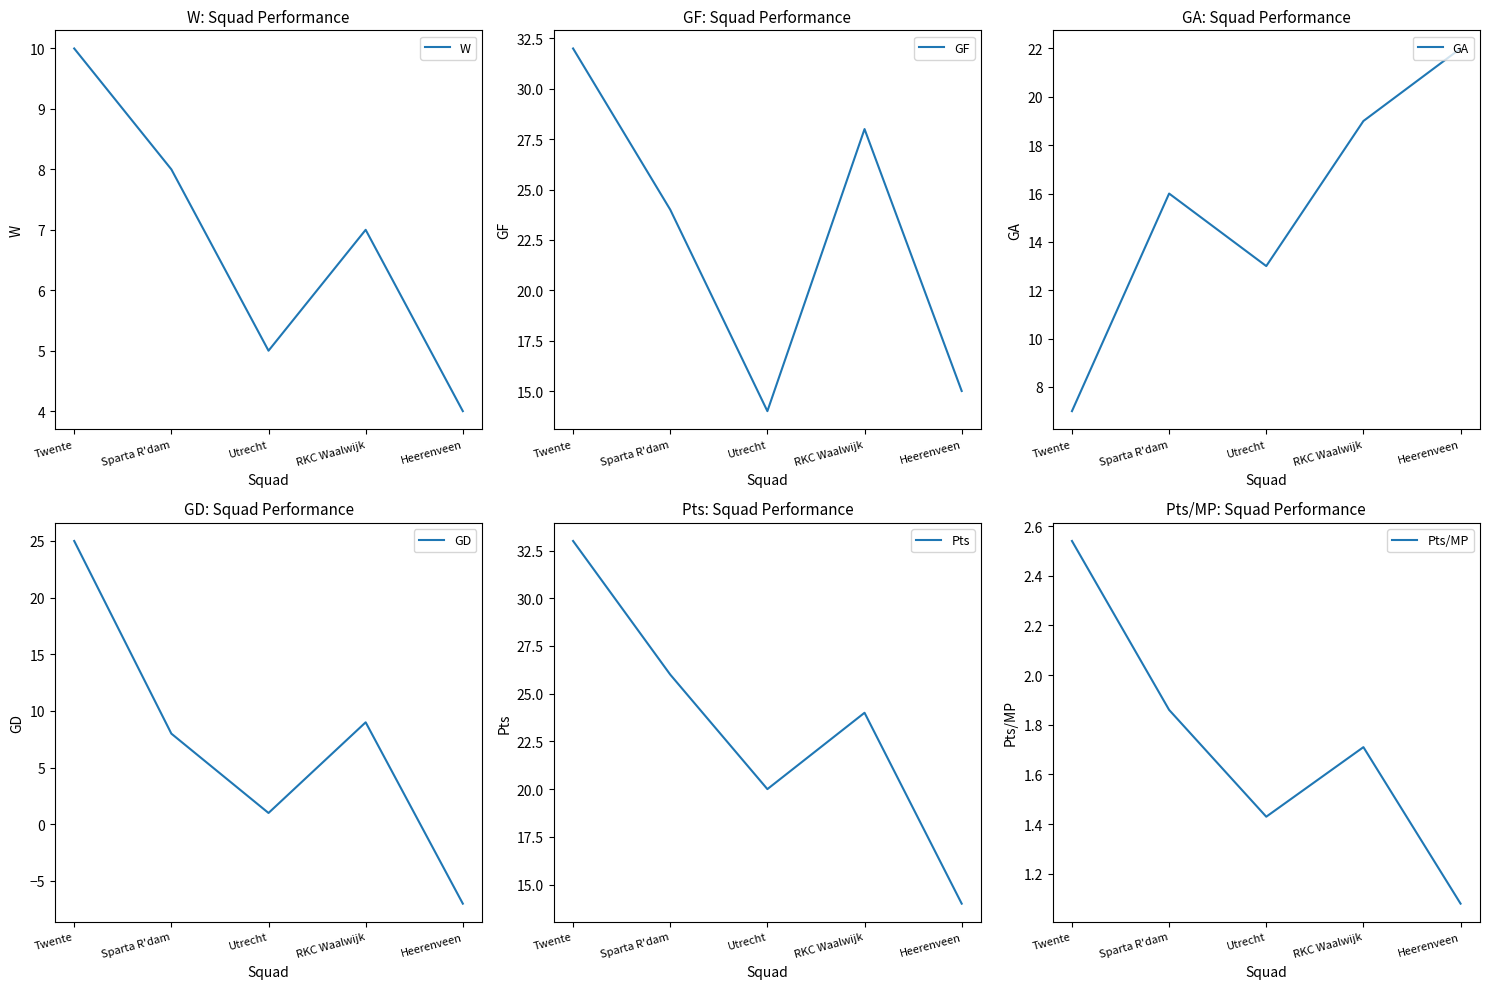

At how many categories does at least one series exceed -1?

5